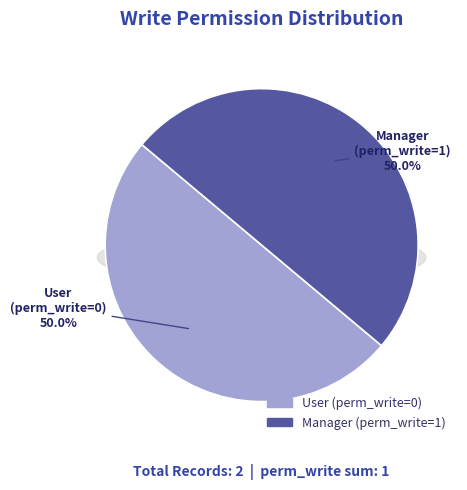

What is the change in value from purchase.request.product.usage.user to purchase.request.product.usage.manager?

+1